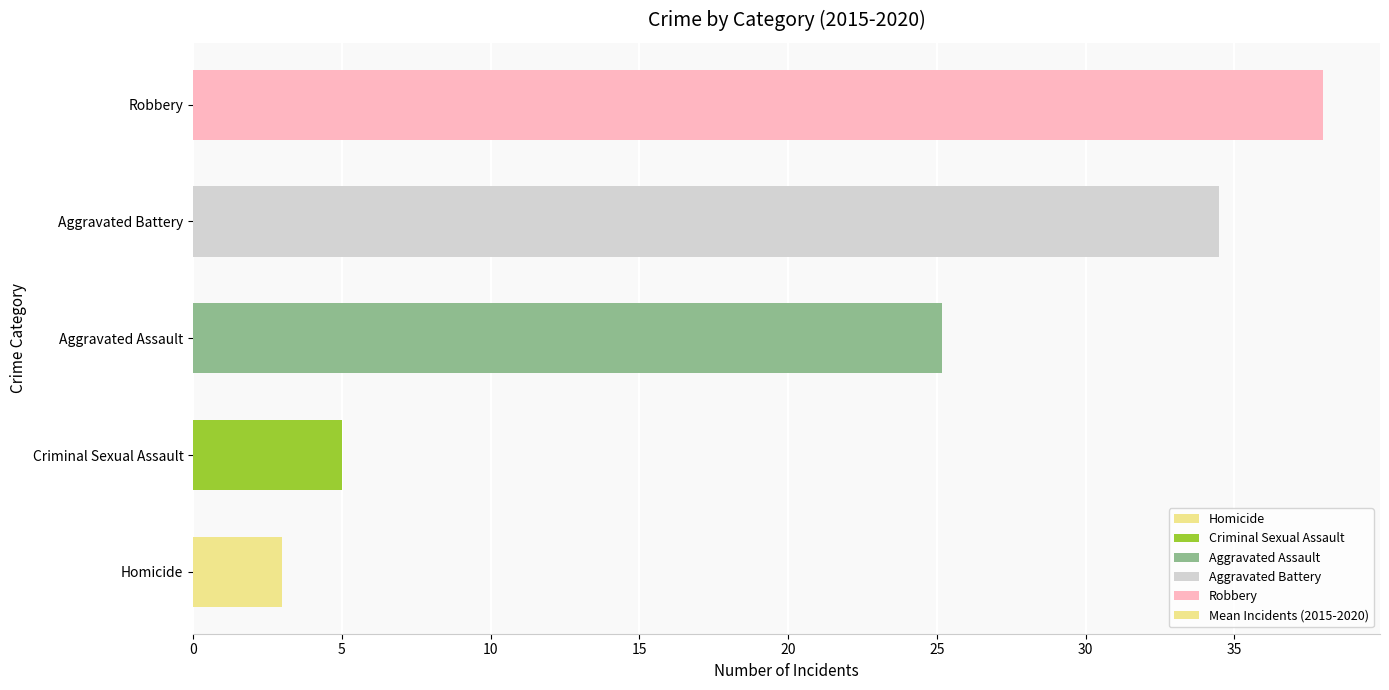

What is the difference between the maximum and second lowest values?

33.0